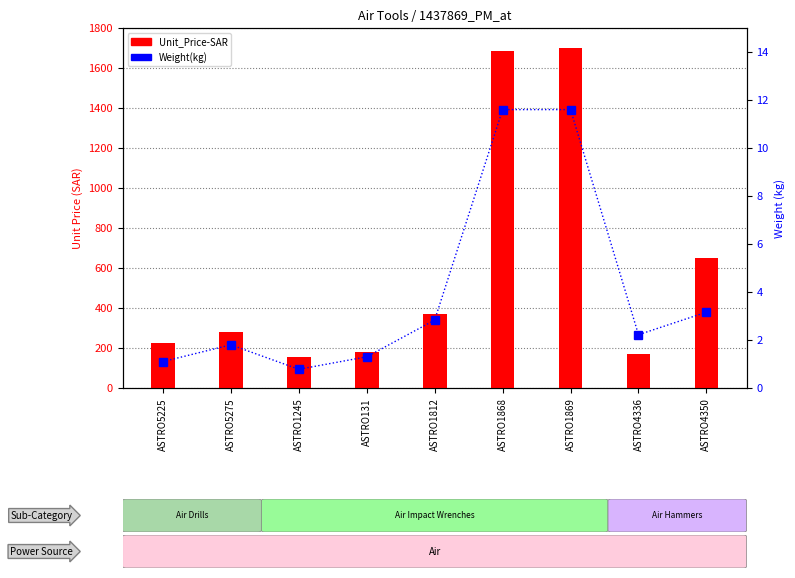

Rank the series by their maximum value, from lowest to highest.

Weight(kg), Unit_Price-SAR